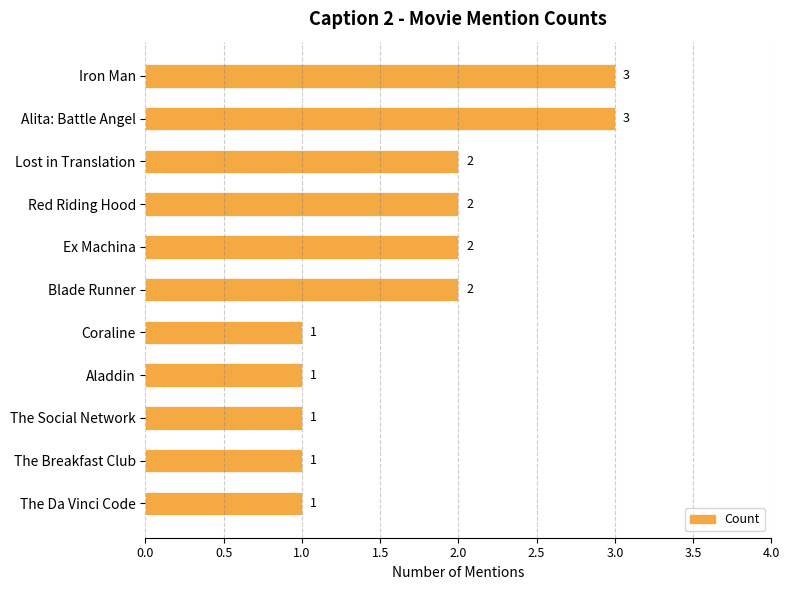

Count the values in the range 1 to 2.

9